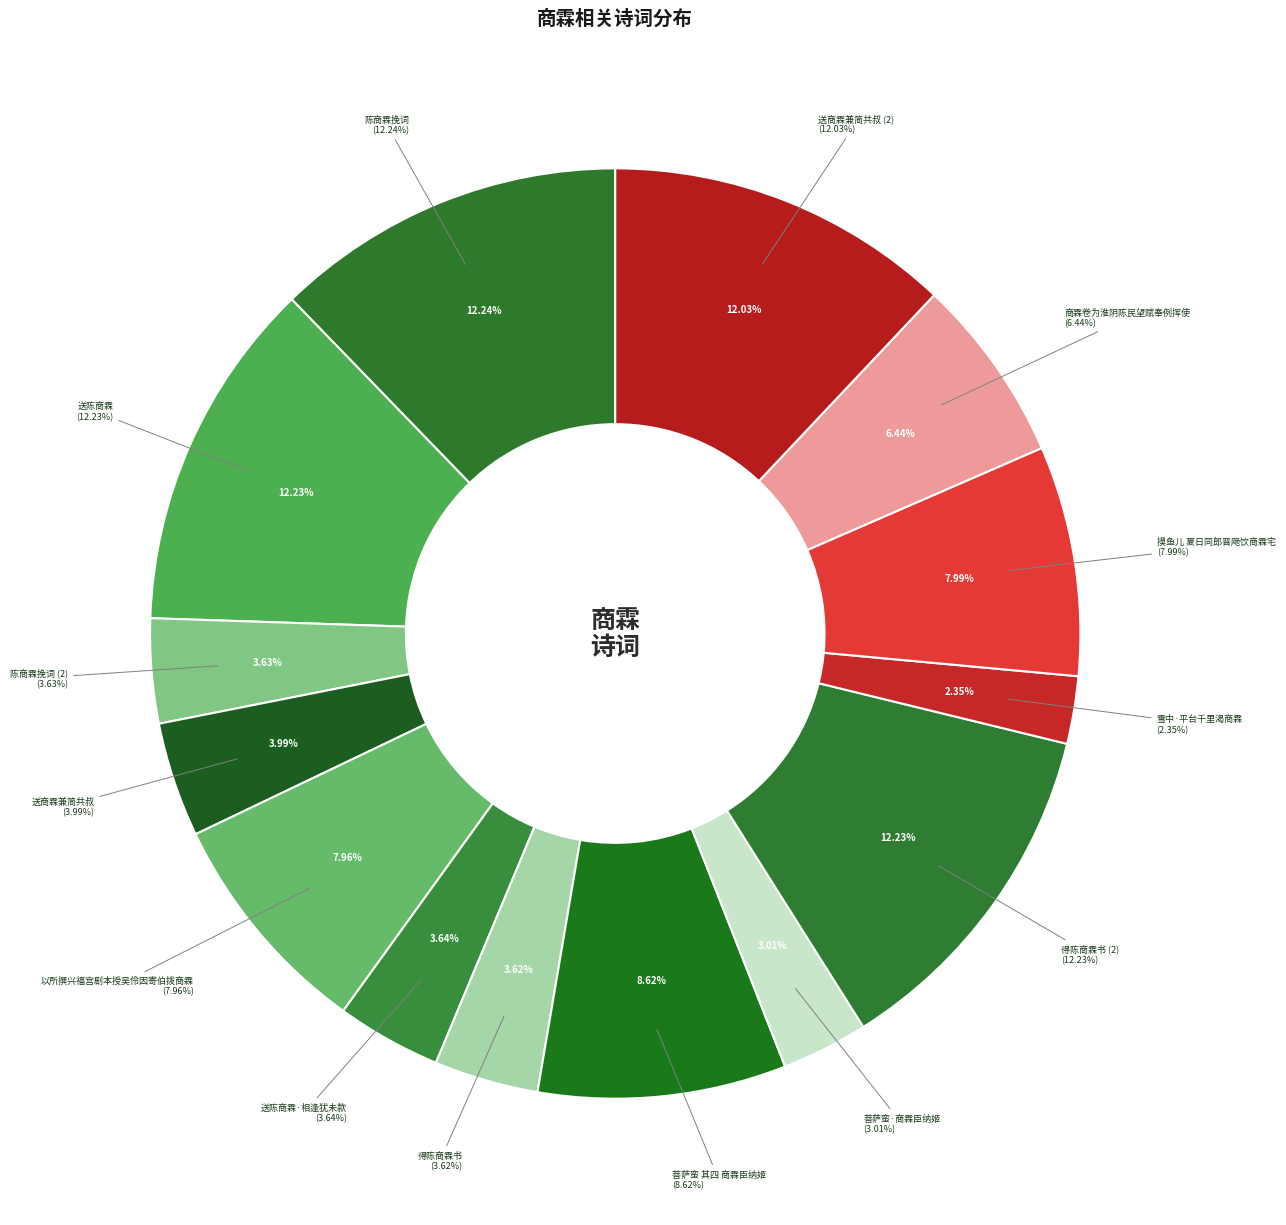

Combined, do 得陈商霖书 and 菩萨蛮·商霖臣纳姬 account for over 50%?

No